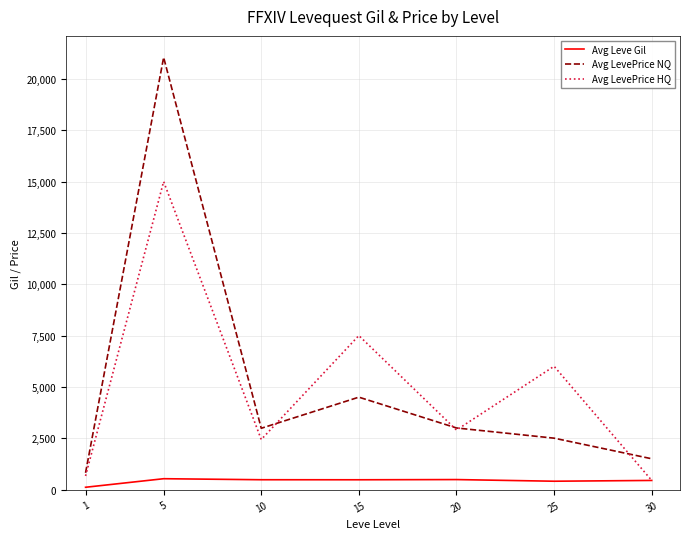

True or false: Avg LevePrice HQ has more than 0 points higher than both neighbors.

True